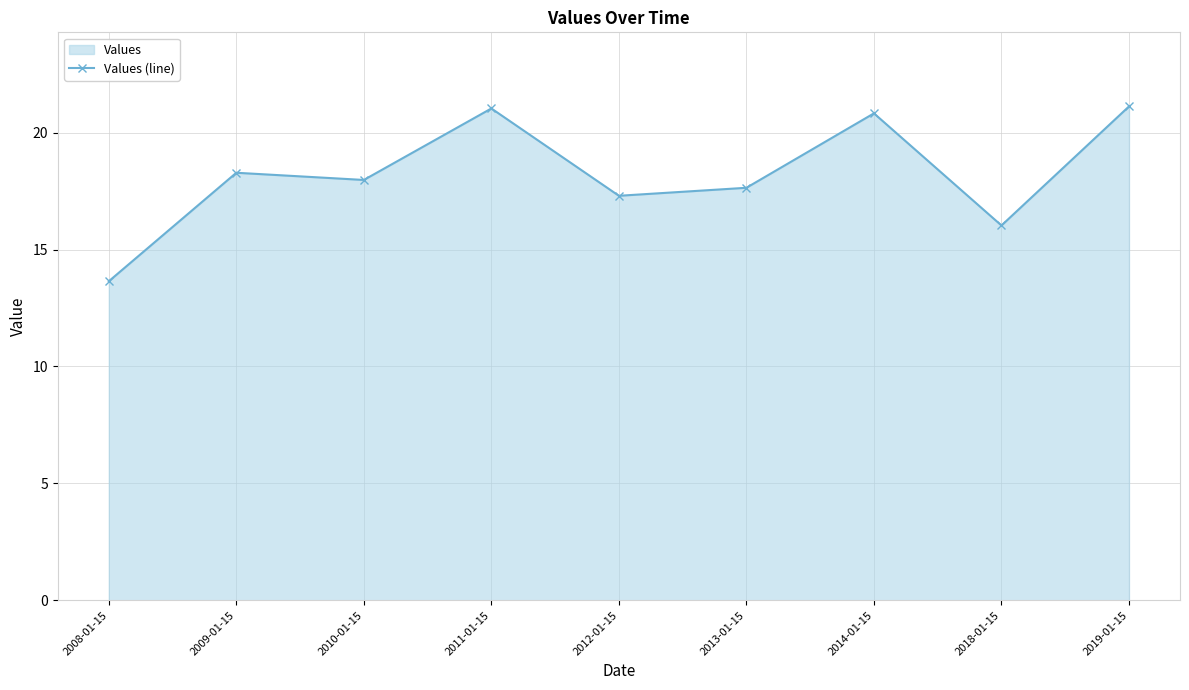

True or false: the data shows 27.6 at 2014-01-15.

False